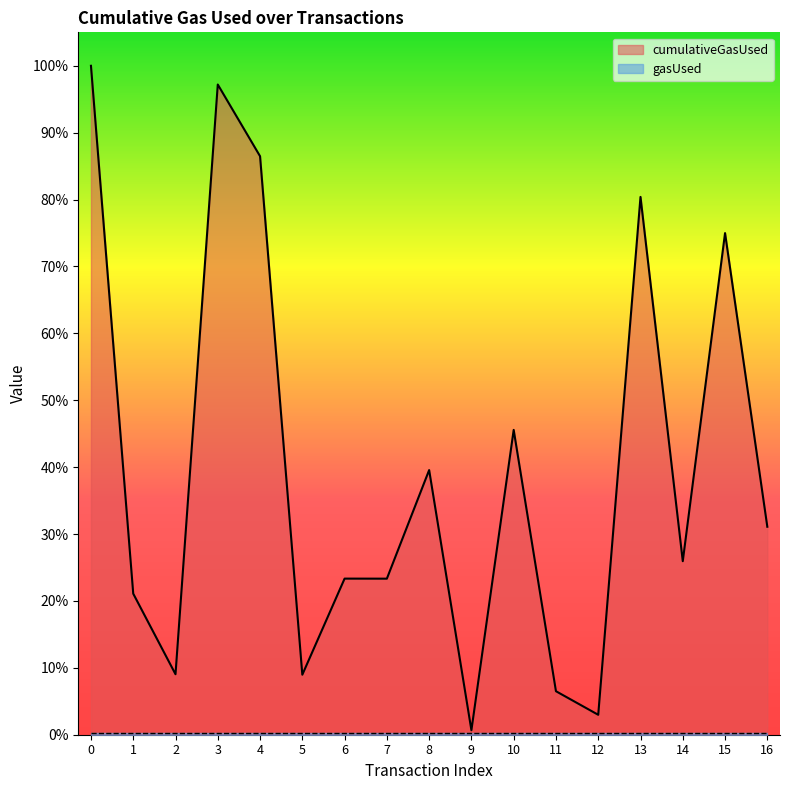

Where is the first local maximum?

3